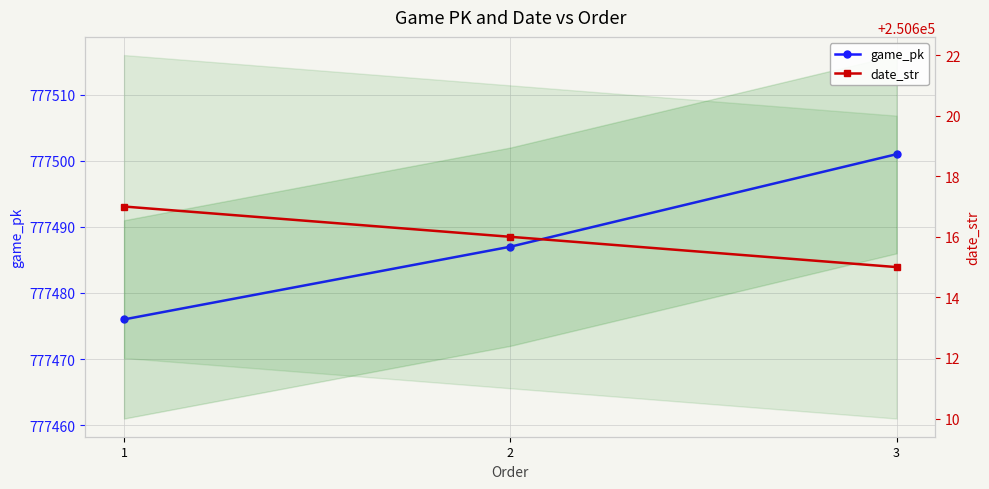

At 1, list the series in order from smallest to largest.

date_str, game_pk